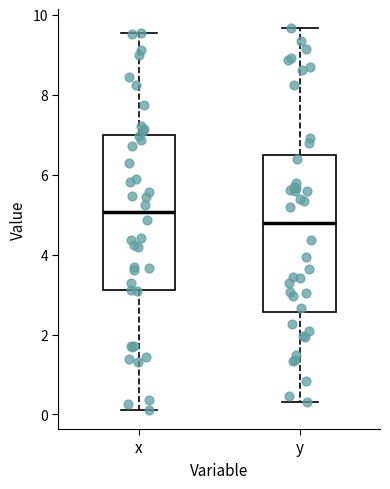

Which box's median line is the highest?

x